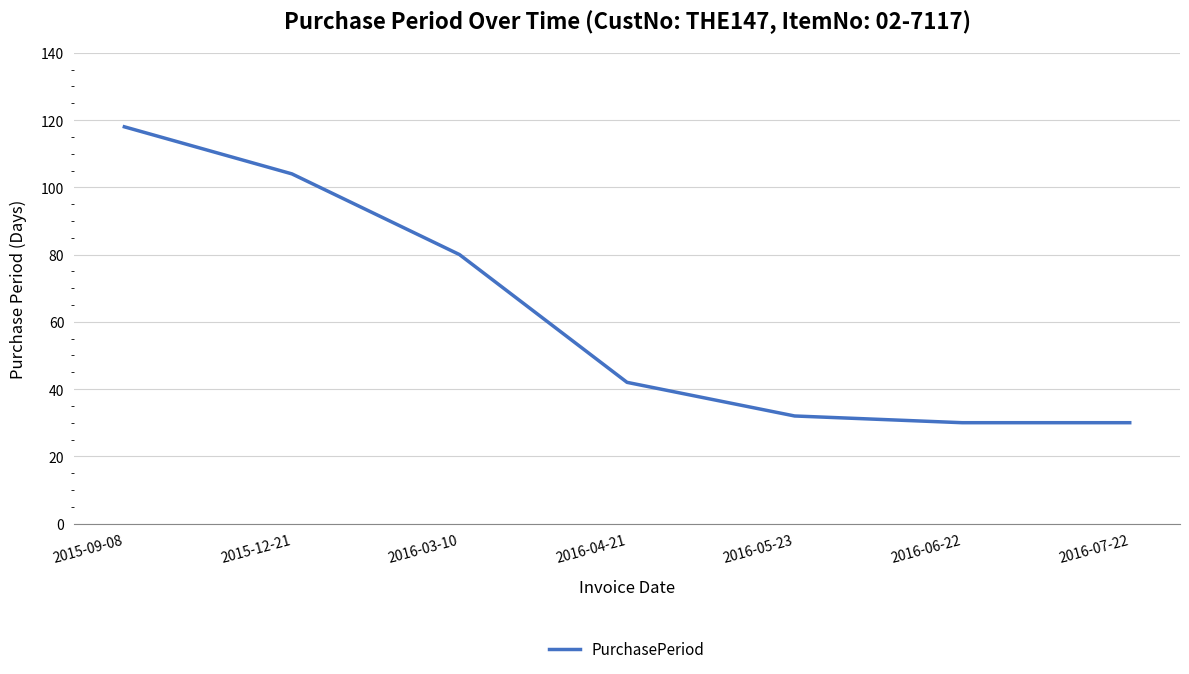

Reading left to right, list all the values displayed in this chart.

2015-09-08=118	2015-12-21=104	2016-03-10=80	2016-04-21=42	2016-05-23=32	2016-06-22=30	2016-07-22=30